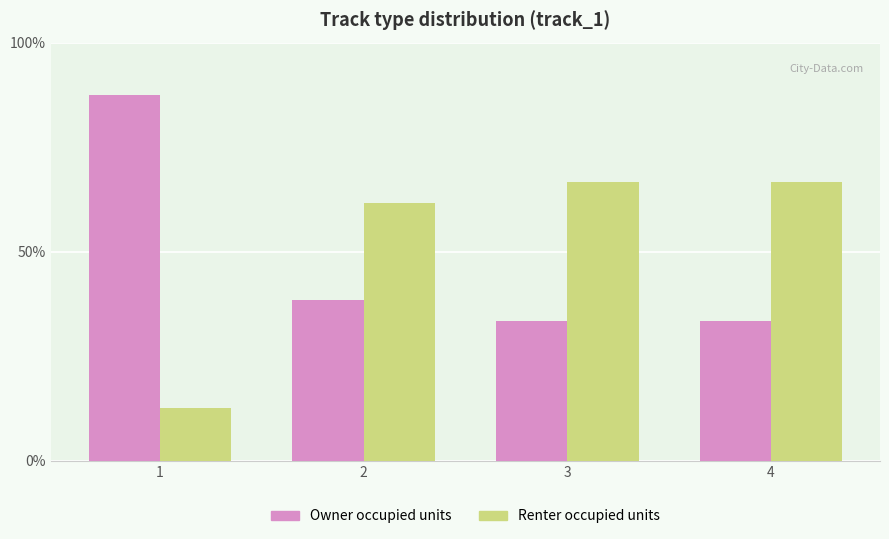

How many data points does each series have?

4